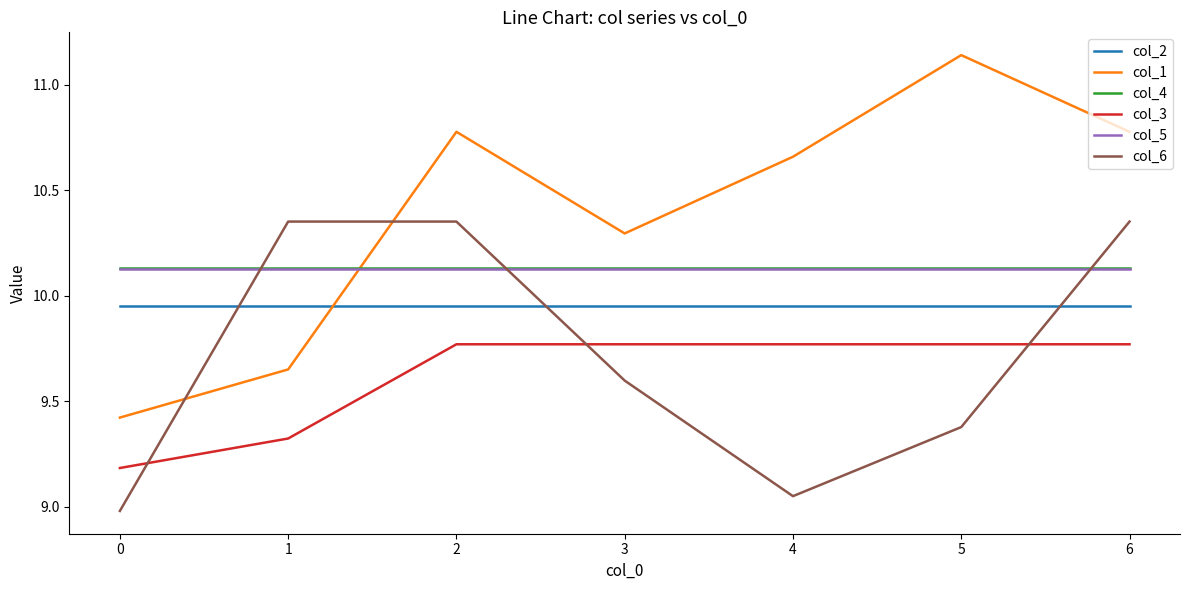

Which series ends up on top after the final intersection of col_1 and col_2?

col_1